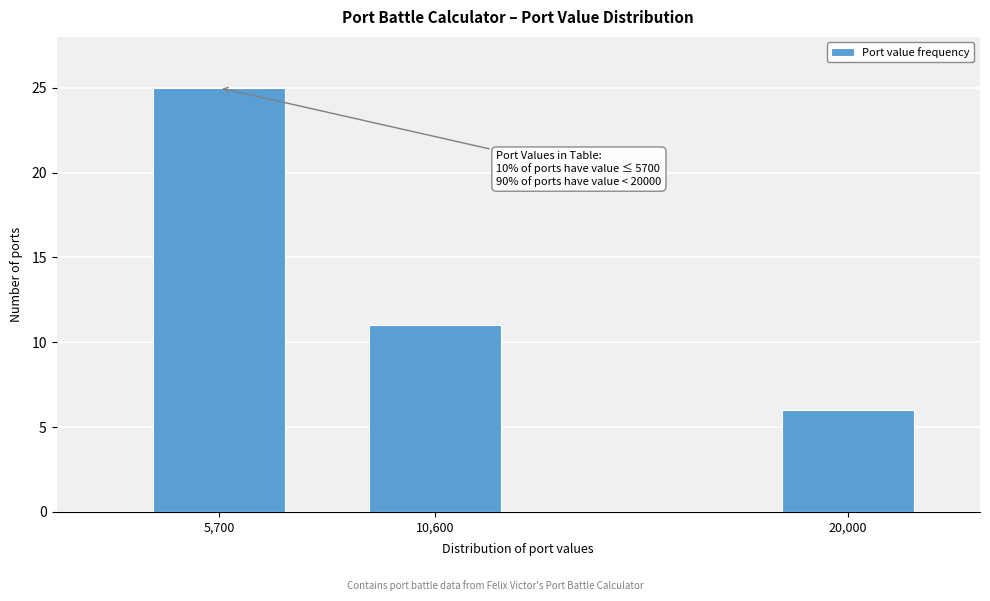

Reading left to right, list all the values displayed in this chart.

5,700=25	10,600=11	20,000=6